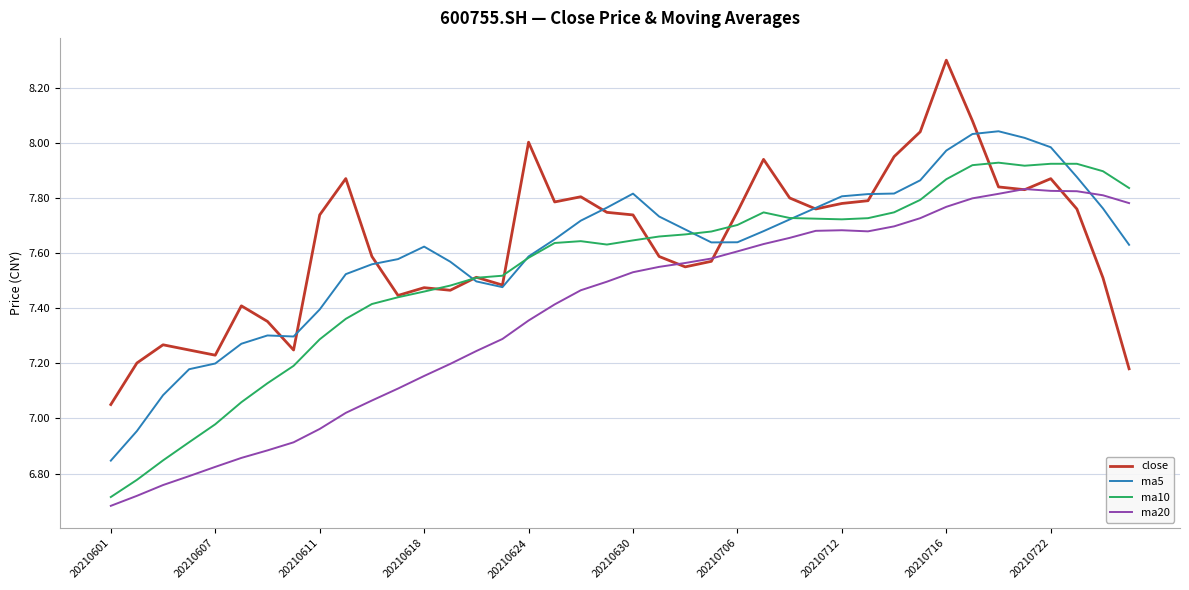

Which series has the largest range (max minus min)?

close